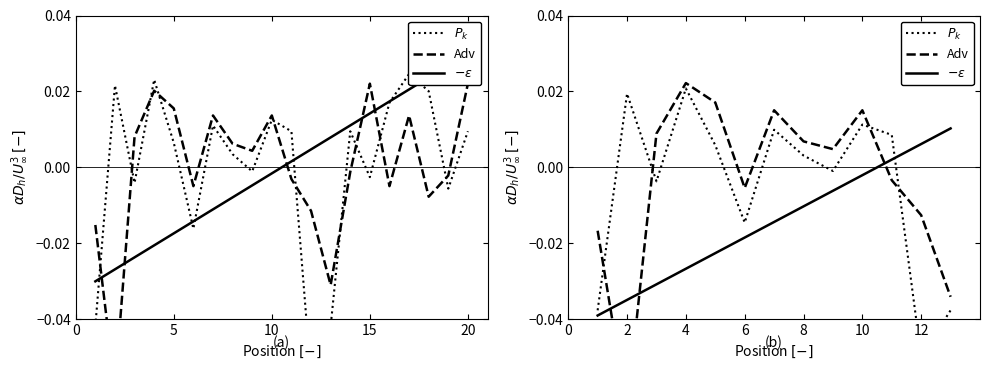

Between 6 and 8, which series saw the biggest shift?

$P_k$